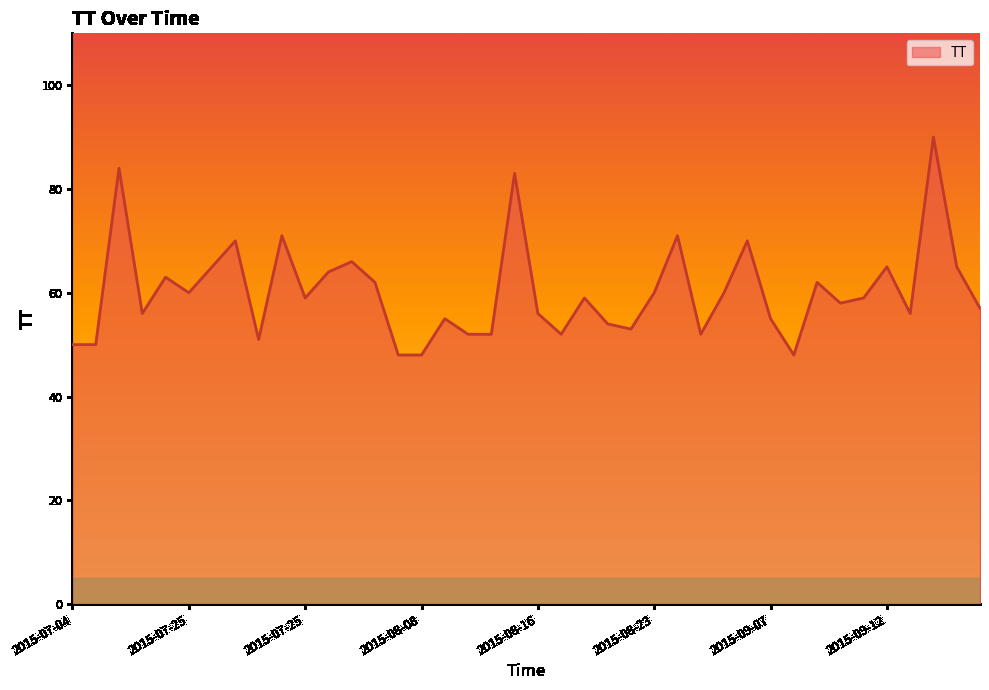

What is the smallest value displayed?

48